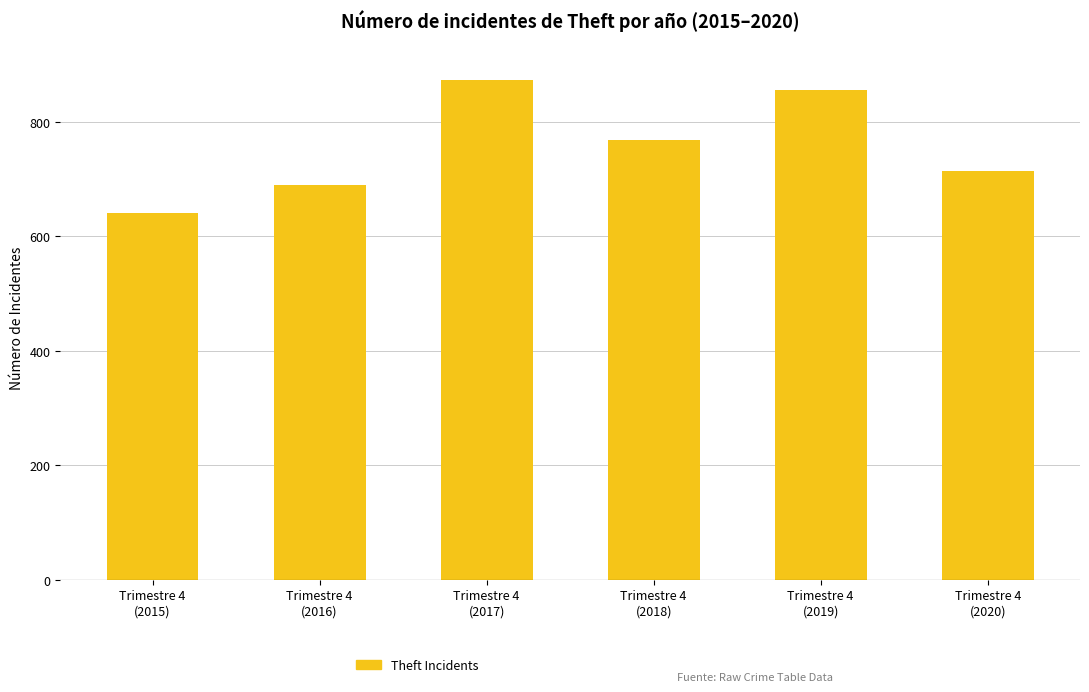

What position from the left is Trimestre 4
(2016)?

2